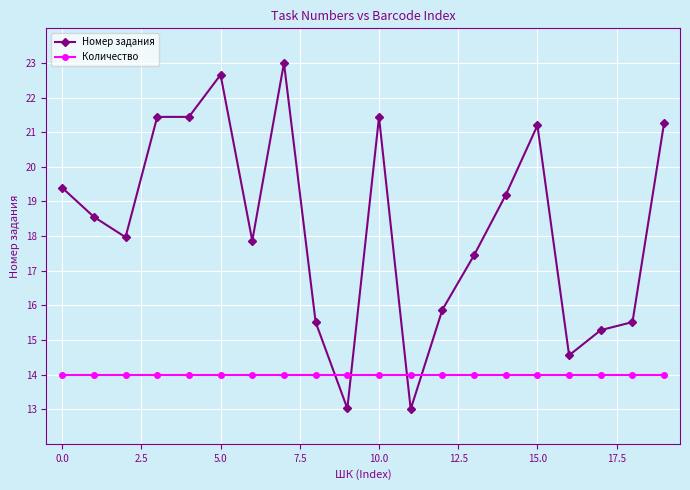

What is the value of the Номер задания point at the 17th from the left?

14.6